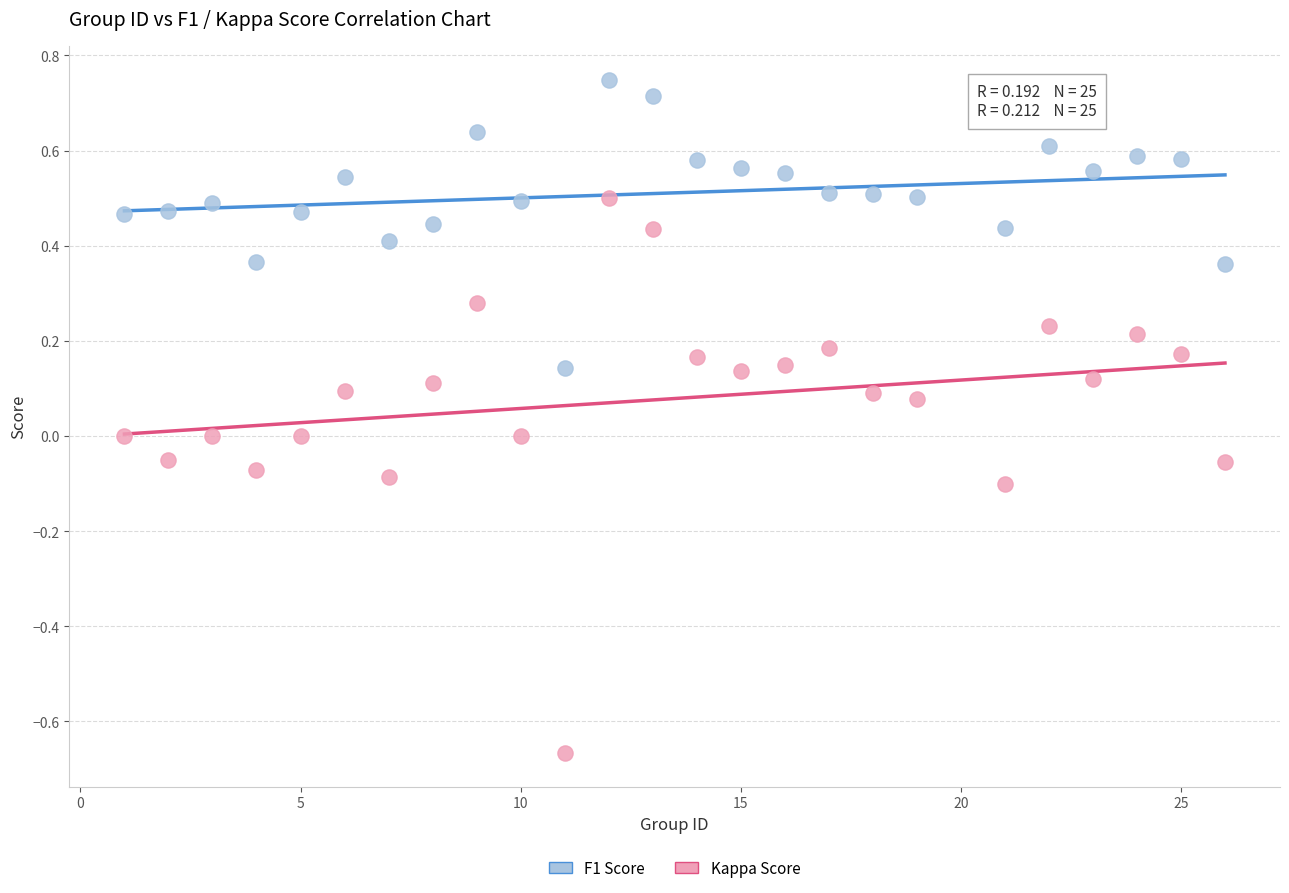

Across all data points, what is the range of Y values (max minus min)?

1.4